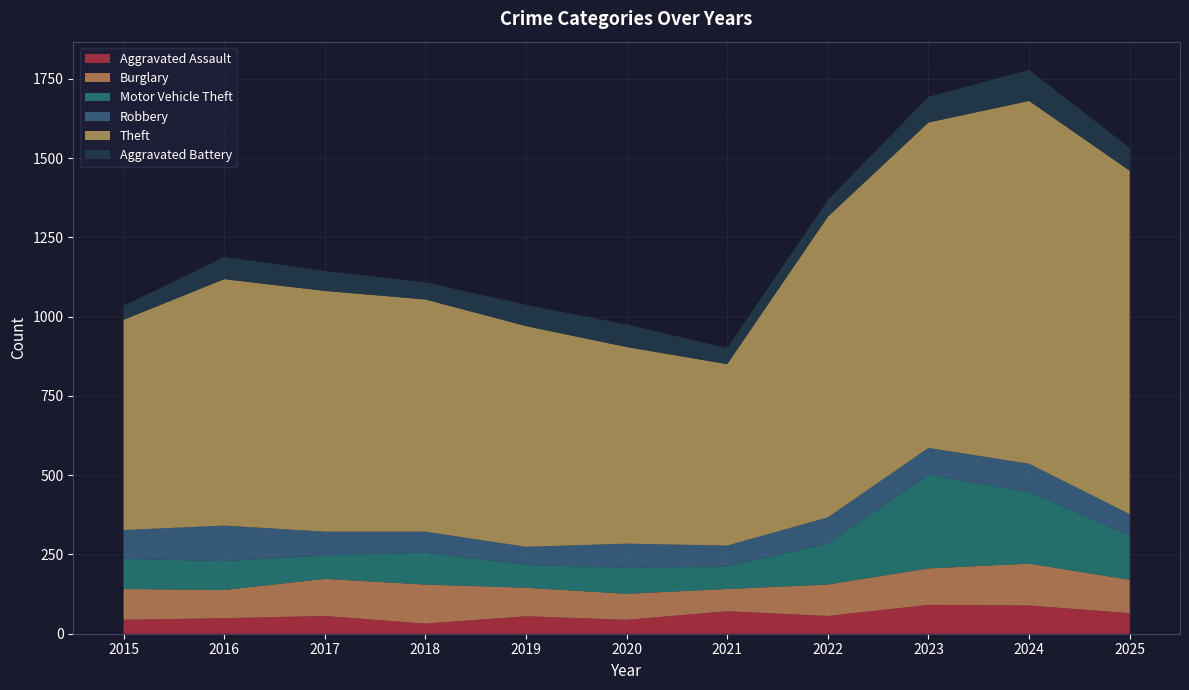

Reading left to right, extract all data points from this chart.

Aggravated Assault: 2015=44	2016=49	2017=56	2018=32	2019=55	2020=44	2021=71	2022=56	2023=91	2024=89	2025=65
Burglary: 2015=97	2016=89	2017=117	2018=123	2019=90	2020=82	2021=70	2022=99	2023=115	2024=132	2025=105
Motor Vehicle Theft: 2015=95	2016=91	2017=74	2018=100	2019=72	2020=82	2021=71	2022=129	2023=294	2024=226	2025=140
Robbery: 2015=91	2016=112	2017=75	2018=67	2019=57	2020=76	2021=66	2022=83	2023=86	2024=89	2025=67
Theft: 2015=663	2016=777	2017=759	2018=732	2019=696	2020=620	2021=572	2022=948	2023=1026	2024=1144	2025=1083
Aggravated Battery: 2015=44	2016=70	2017=63	2018=54	2019=67	2020=71	2021=51	2022=53	2023=81	2024=98	2025=72